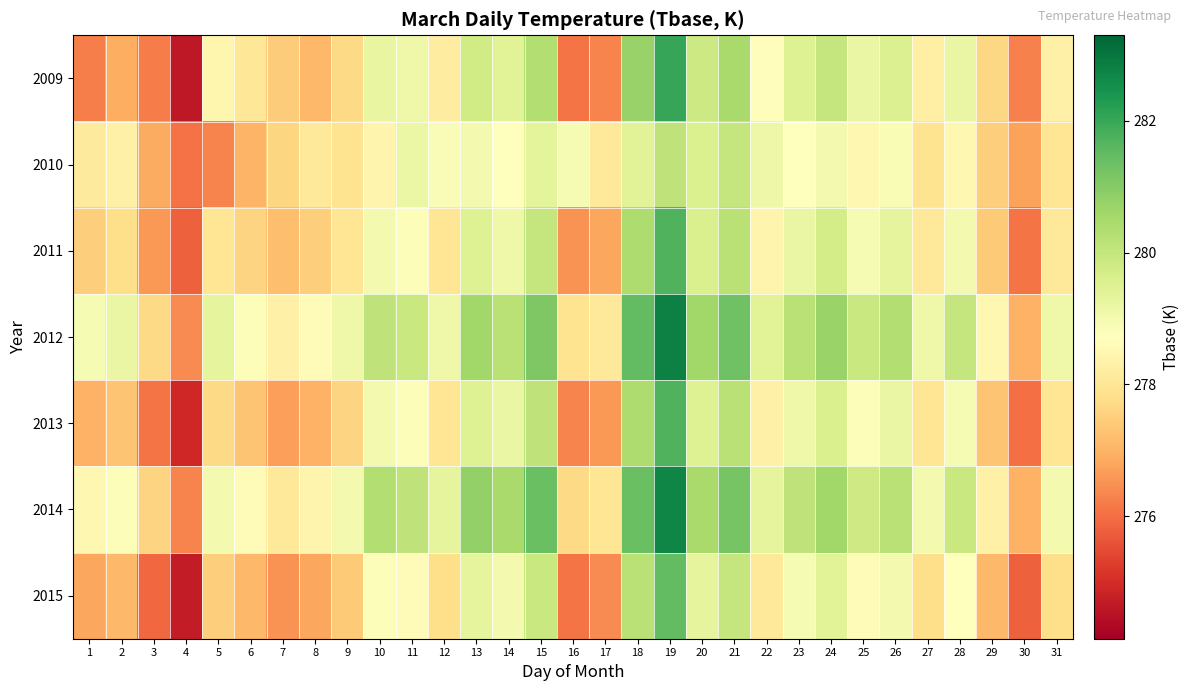

Rank the series by their maximum value, from highest to lowest.

2012, 2014, 2009, 2011, 2013, 2015, 2010